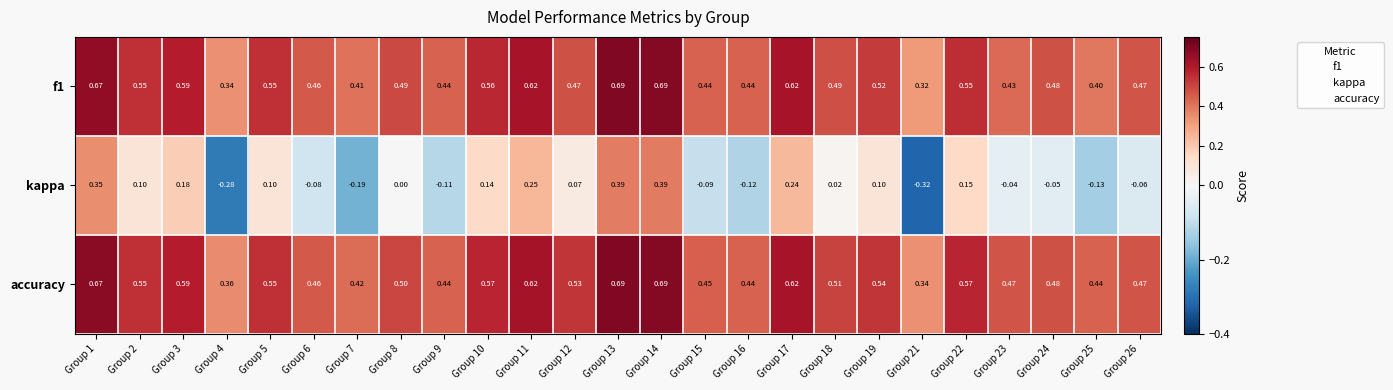

At how many categories does at least one series exceed 0?

25